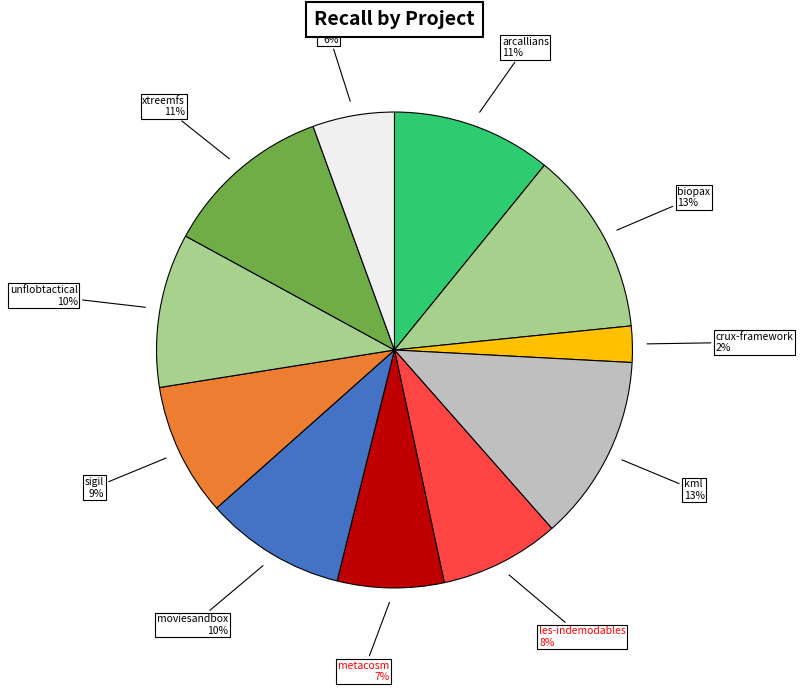

Is unflobtactical the majority of the pie?

No